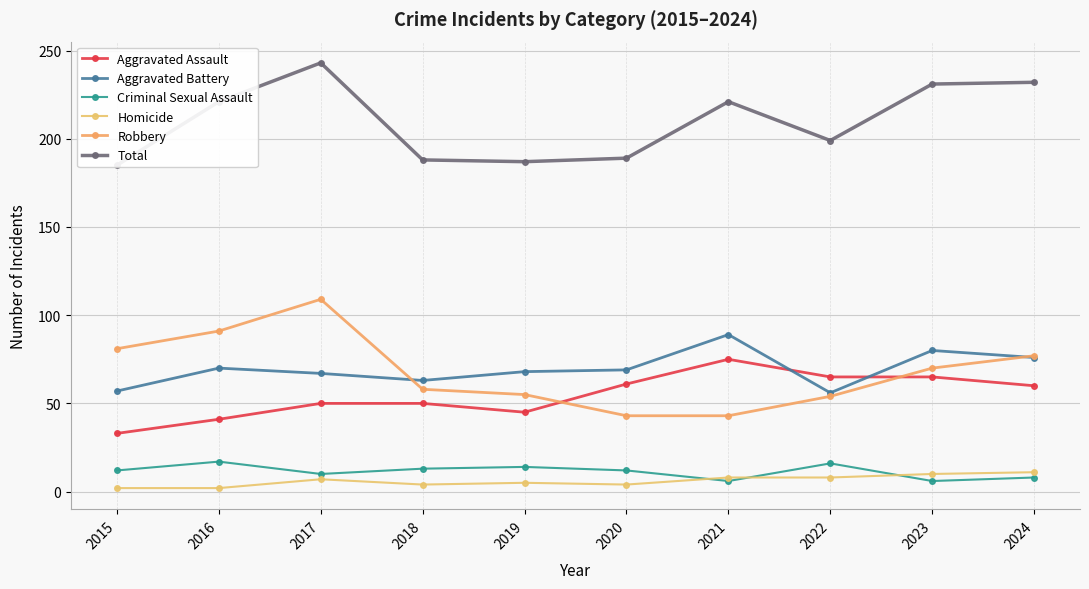

How many values in the Criminal Sexual Assault series exceed 12?

4